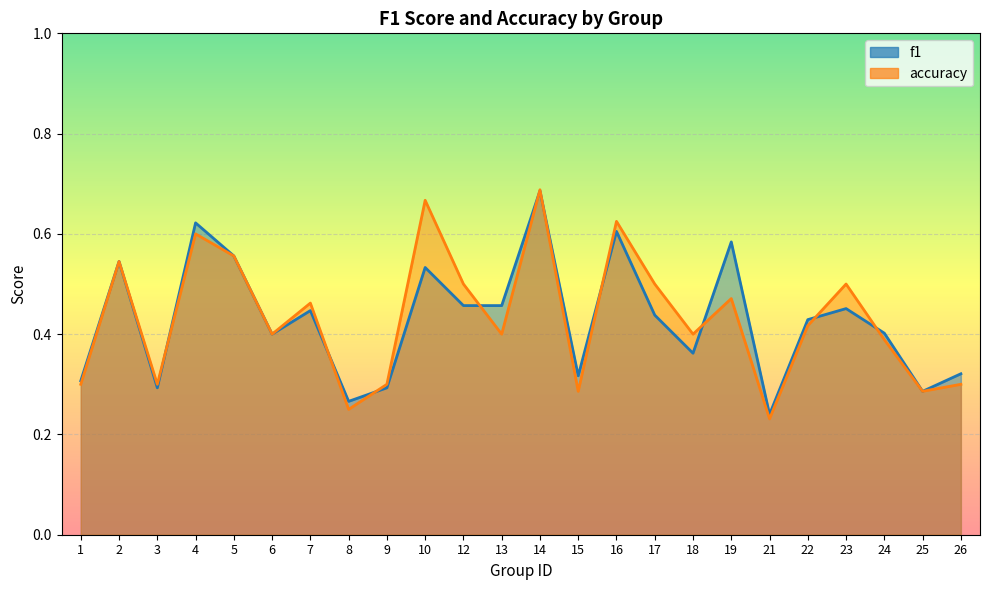

Is the value of f1 at 23 greater than the value of accuracy at 6?

Yes